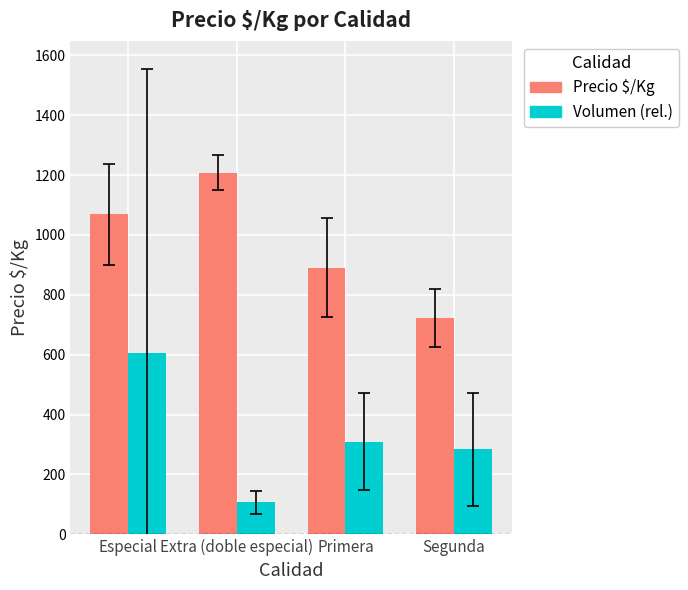

True or false: Volumen (rel.) has a value of 604.2 at Especial.

True